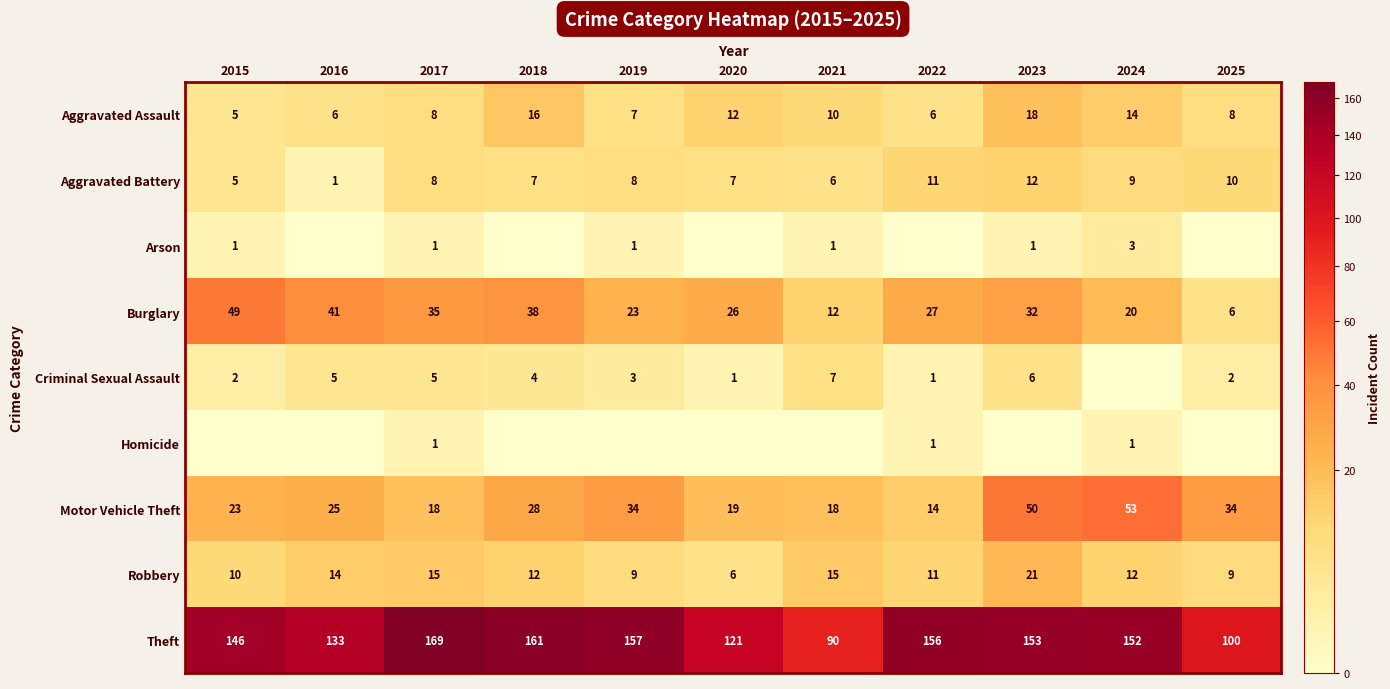

What is the average value of the Burglary series?

28